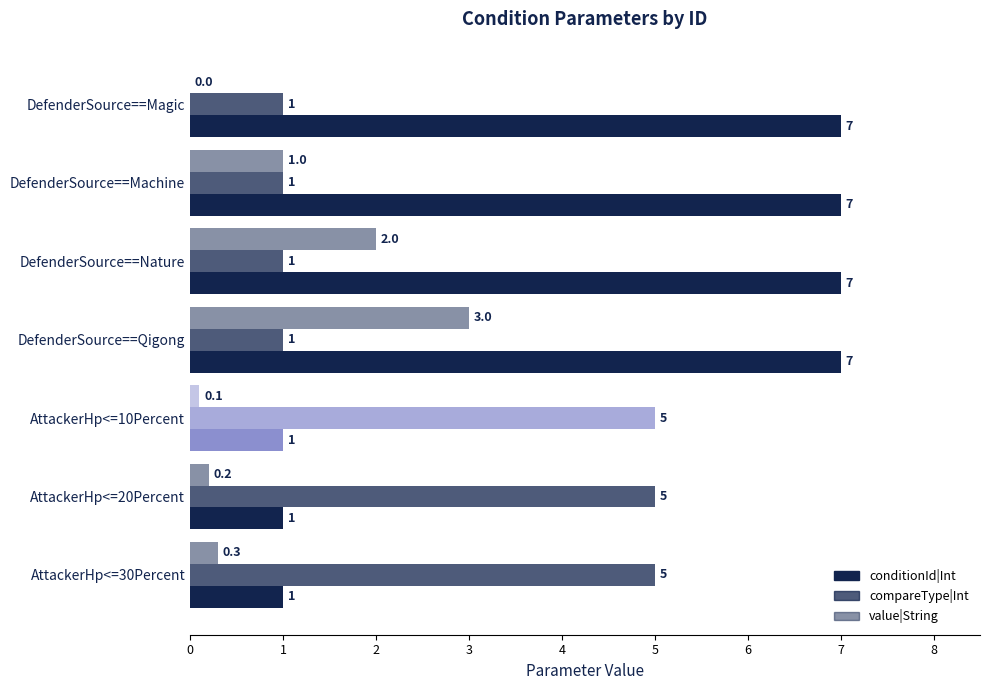

What is the value of the compareType|Int bar at the 1st from the left?

1.0